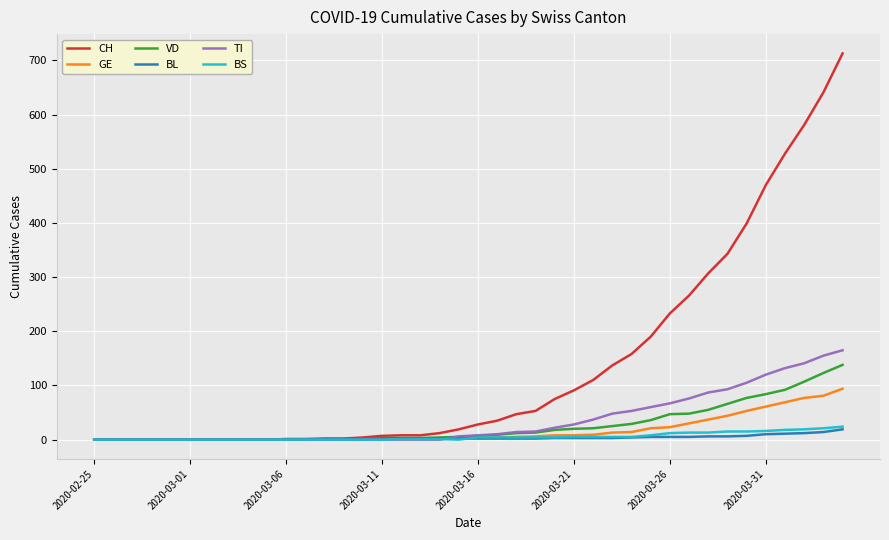

Which series has the widest spread of values?

CH